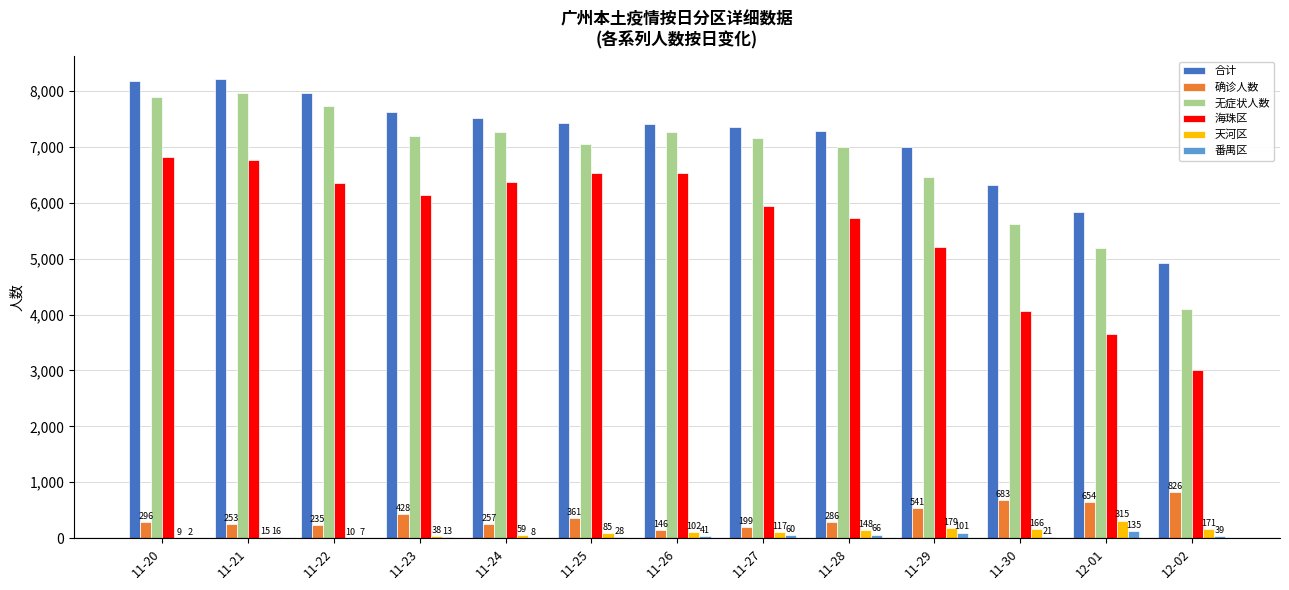

Is the value of 番禺区 at 11-27 greater than the value of 无症状人数 at 11-21?

No